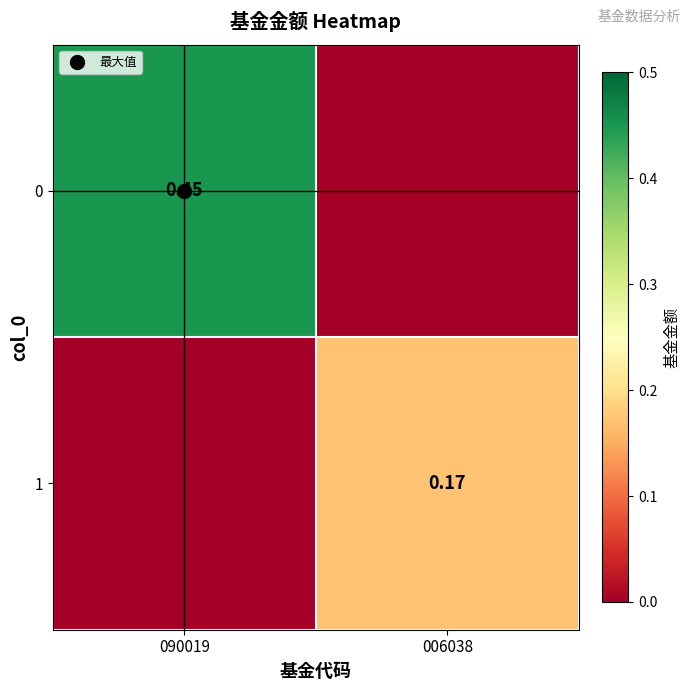

Read the 1 value at 006038.

0.2